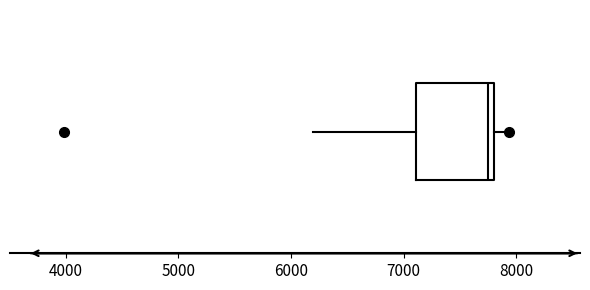

Transcribe this box plot: give where the median line is, the range the box spans, and where the two whiskers end, as read against the x-axis. The values are not printed on the chart, so give them approximately, as read against the axis.

median 7800 (just left of the box's right edge), box 7100 to 7800, whiskers 6200 to 7900